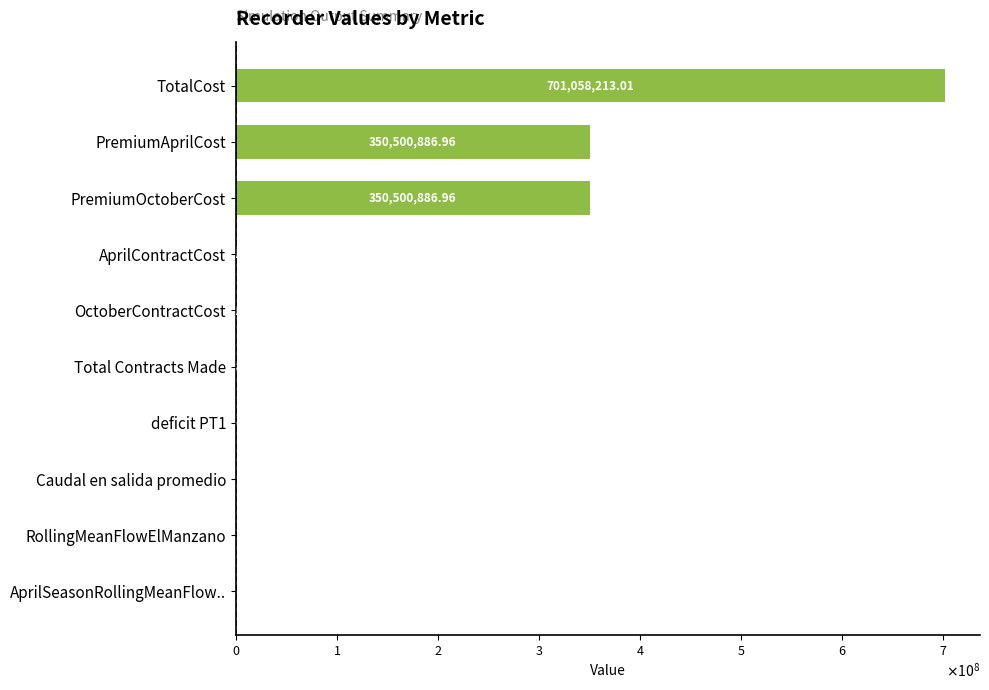

Are the bars horizontal?

Yes